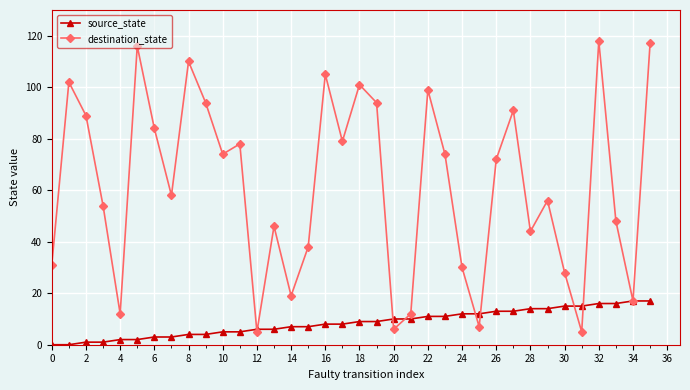

Which series has the widest spread of values?

destination_state